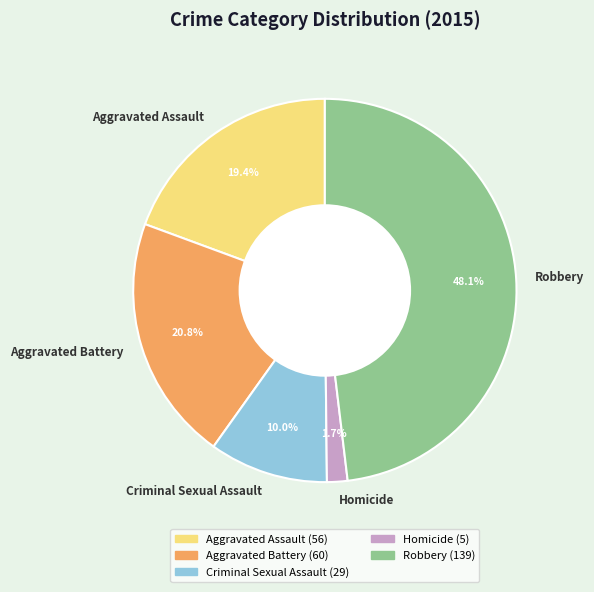

Which category has the biggest portion of the pie?

Robbery